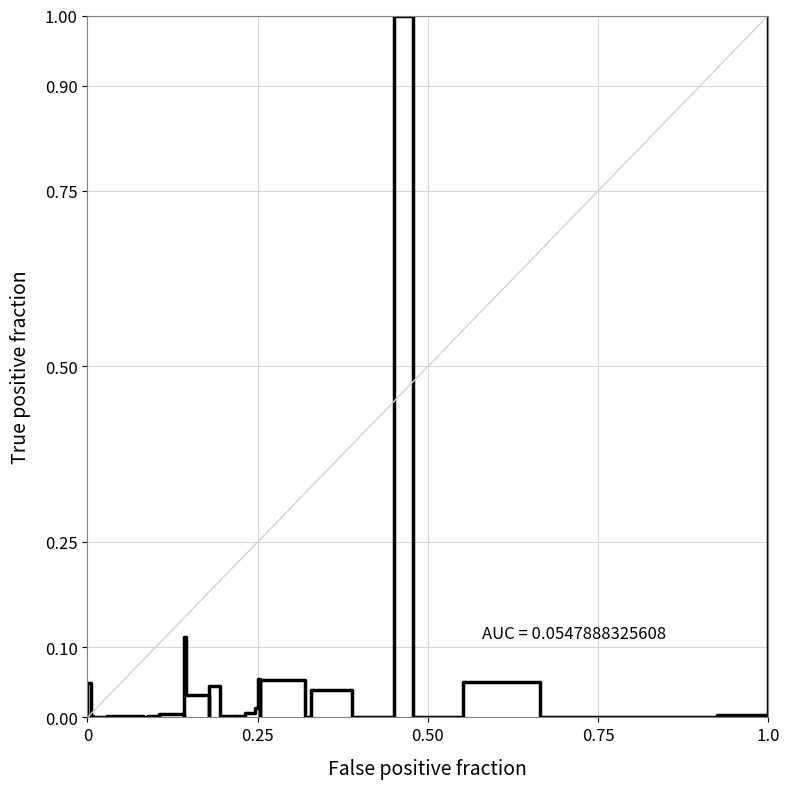

Is this an area chart (filled region under the line)?

No